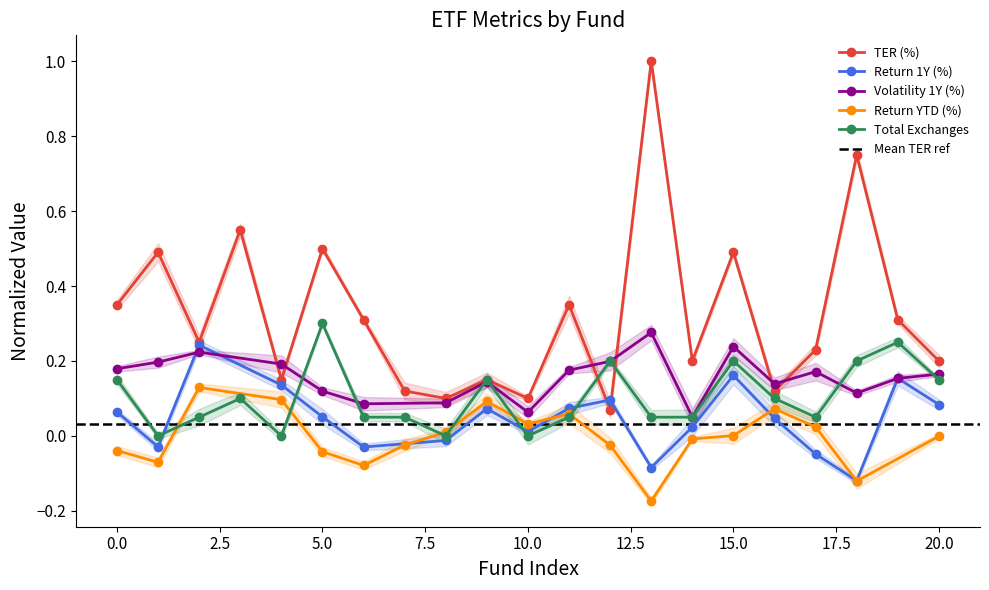

What is the difference between the ter_numeric values at x_index and 6?

0.1